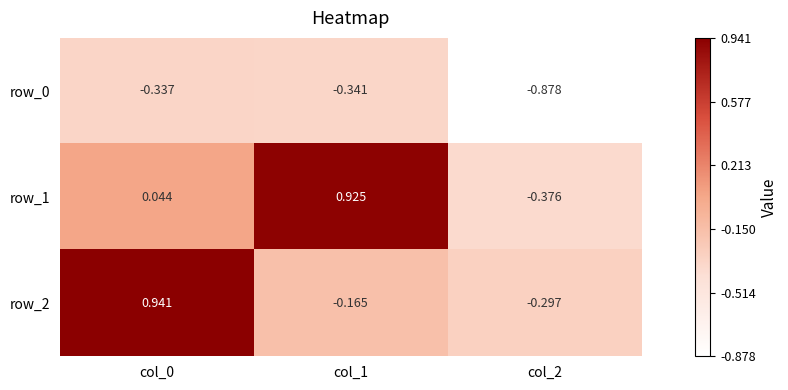

What is the difference between the maximum and minimum values in the row_2 series?

1.2